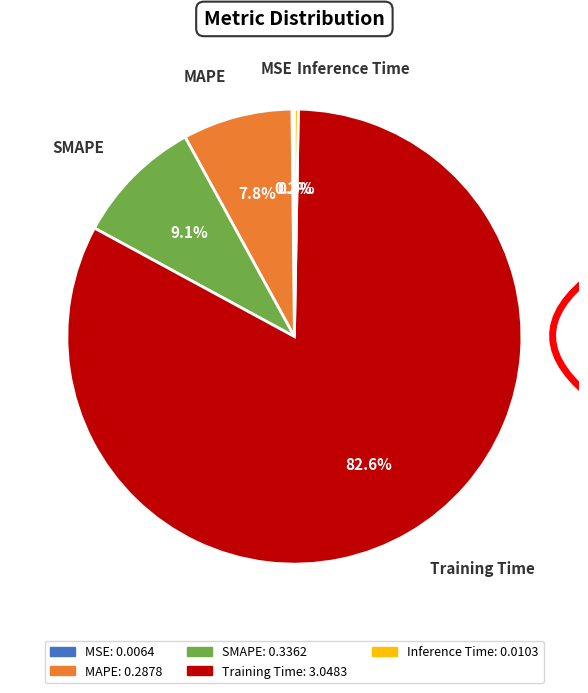

Is it true that Training Time is 91% of the pie?

False